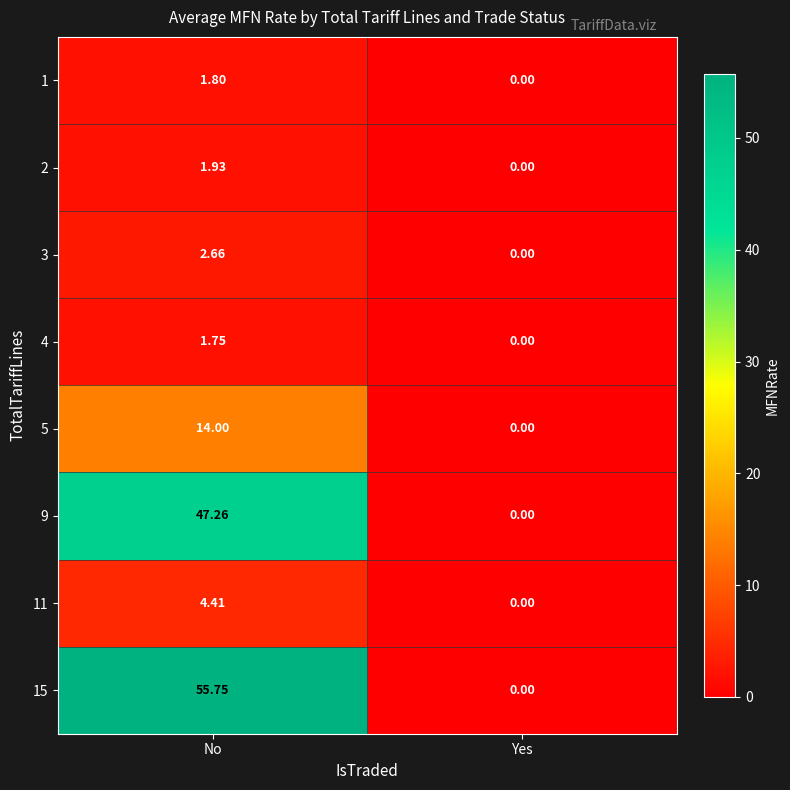

Is the value of 11 at Yes greater than the value of 5 at No?

No